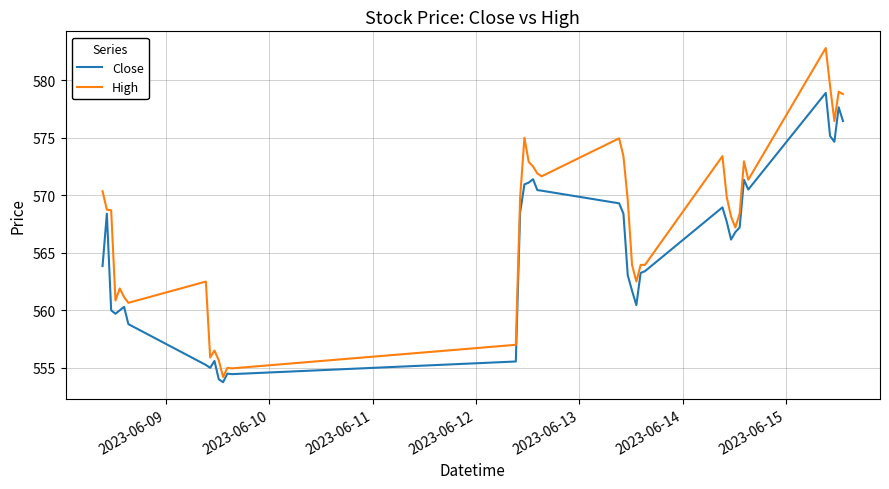

How many lines are shown in the chart?

2